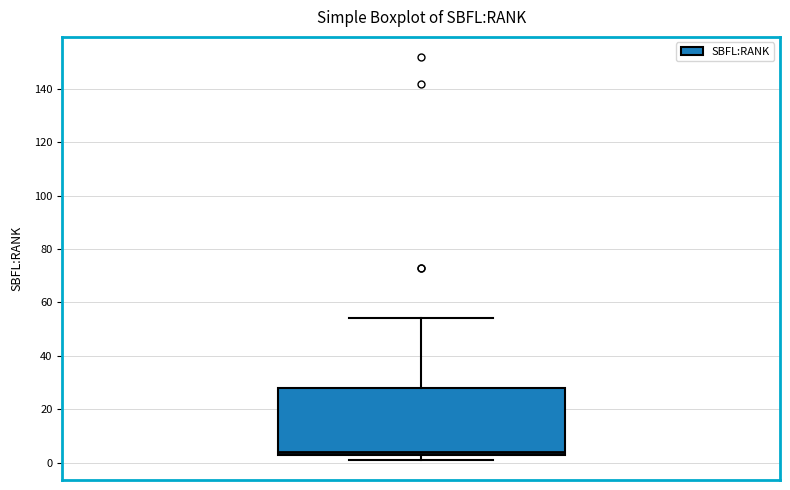

Transcribe this box plot: give where the median line is, the range the box spans, and where the two whiskers end, as read against the y-axis. The values are not printed on the chart, so give them approximately, as read against the axis.

median 4, box 2 to 28, whiskers 2 (just below the box's lower edge) to 54